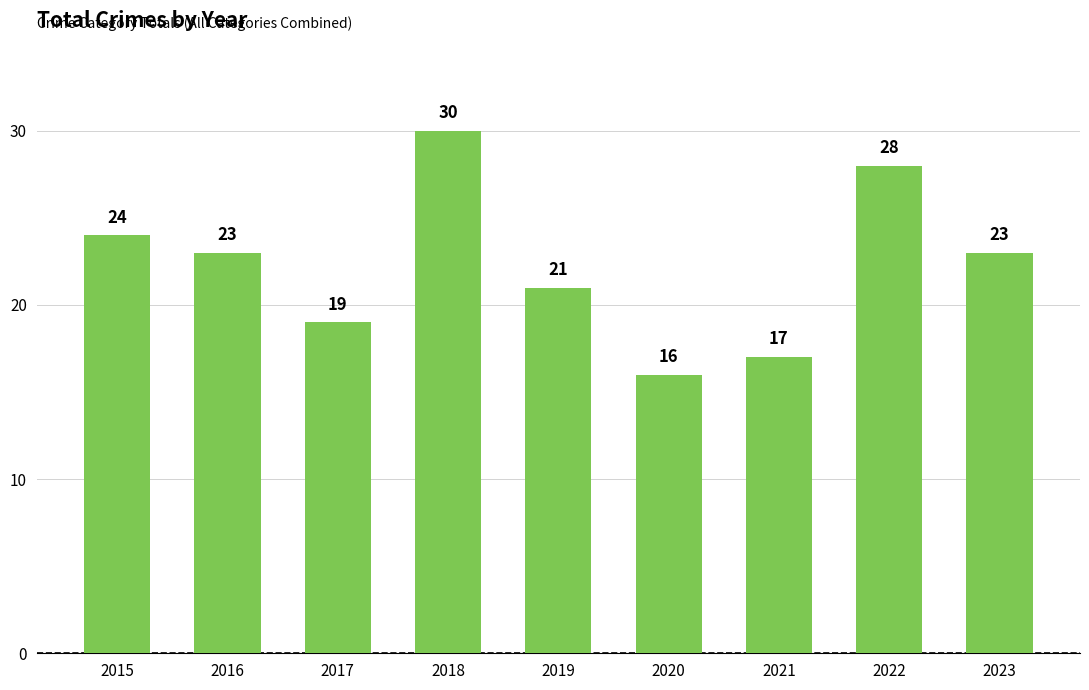

What is the value of the 5th bar from the left?

21